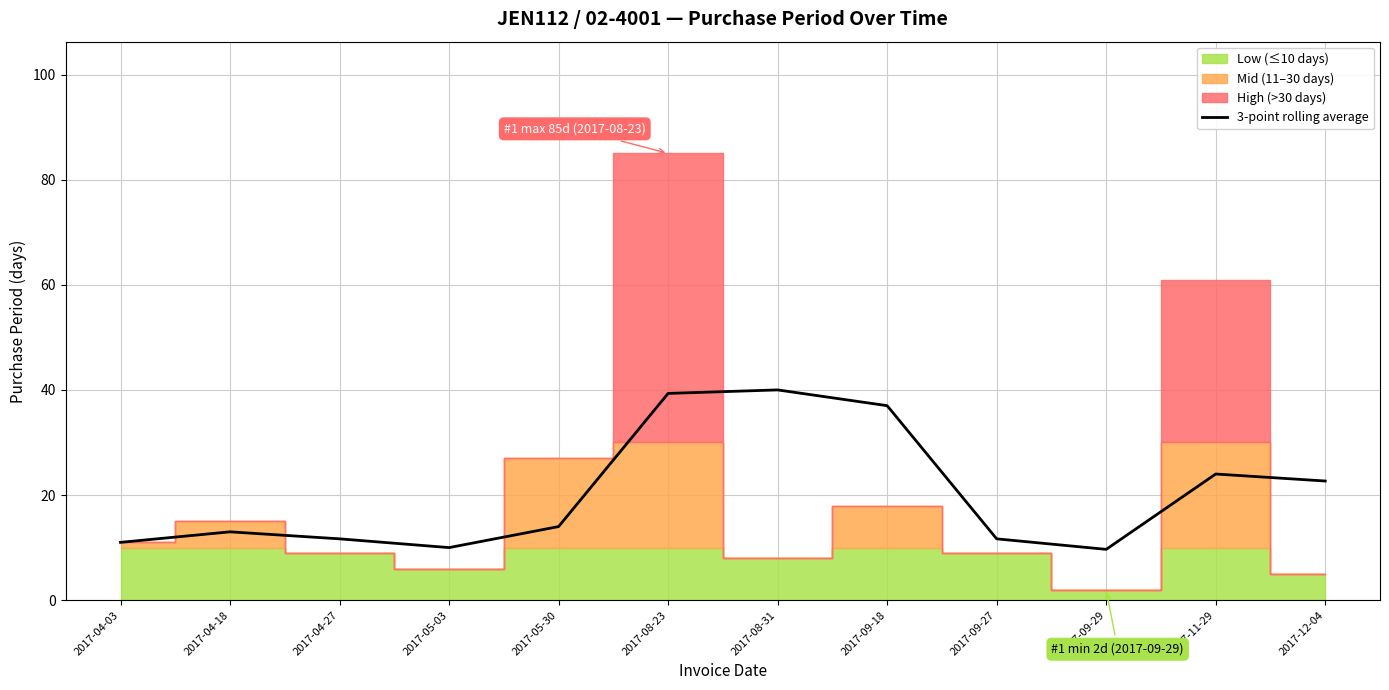

True or false: the data has more than 0 interior local peaks.

True